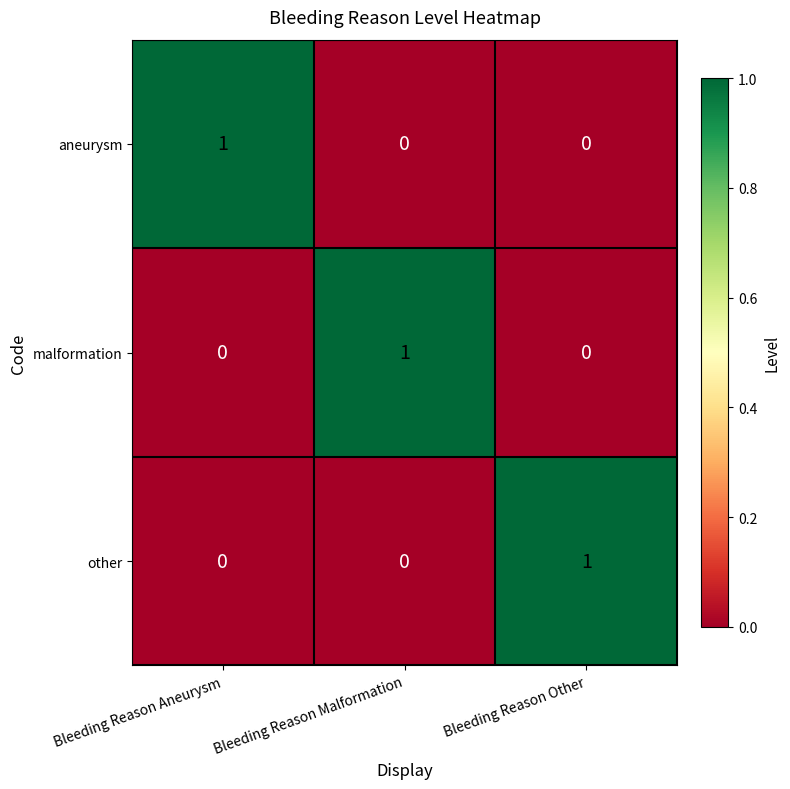

At how many categories does at least one series exceed 0?

3